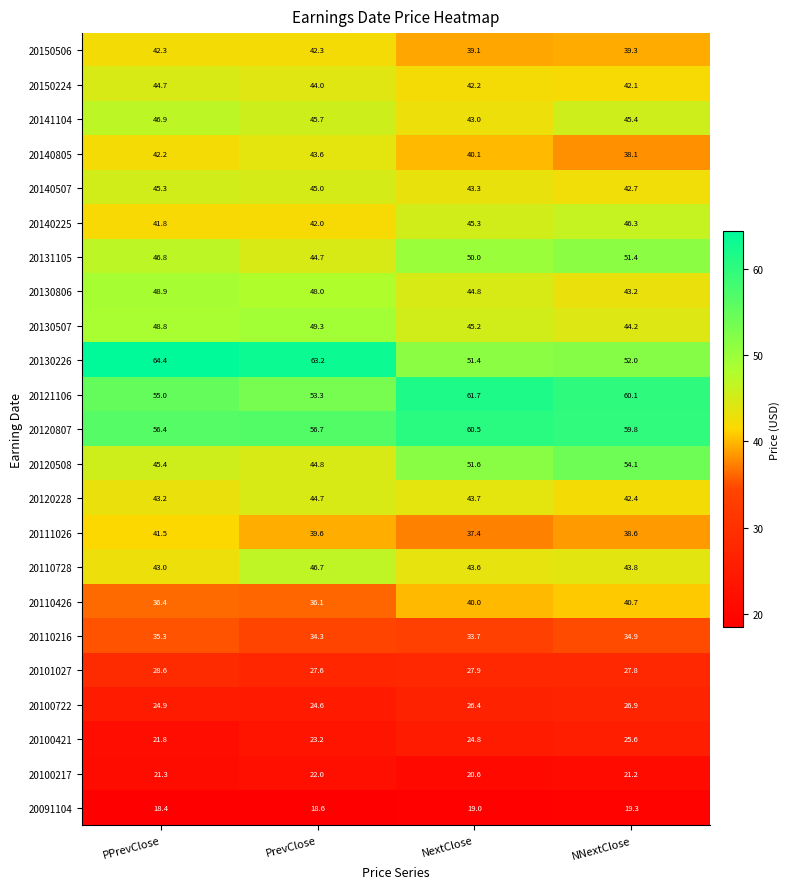

Is the value of 20120228 at PrevClose greater than the value of 20120508 at NNextClose?

No